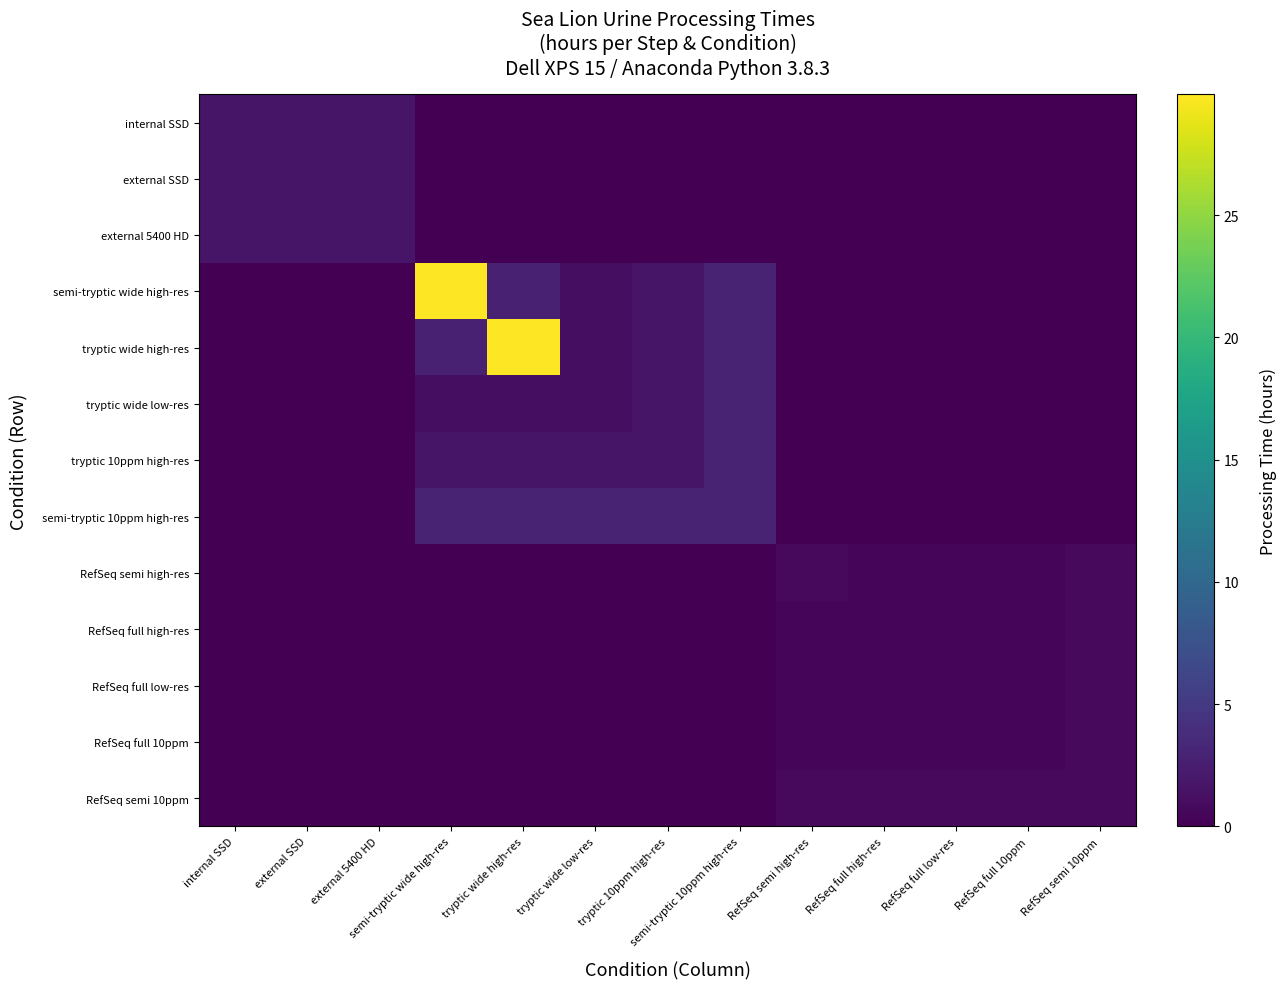

What is the total value across all series at RefSeq full high-res?

2.6